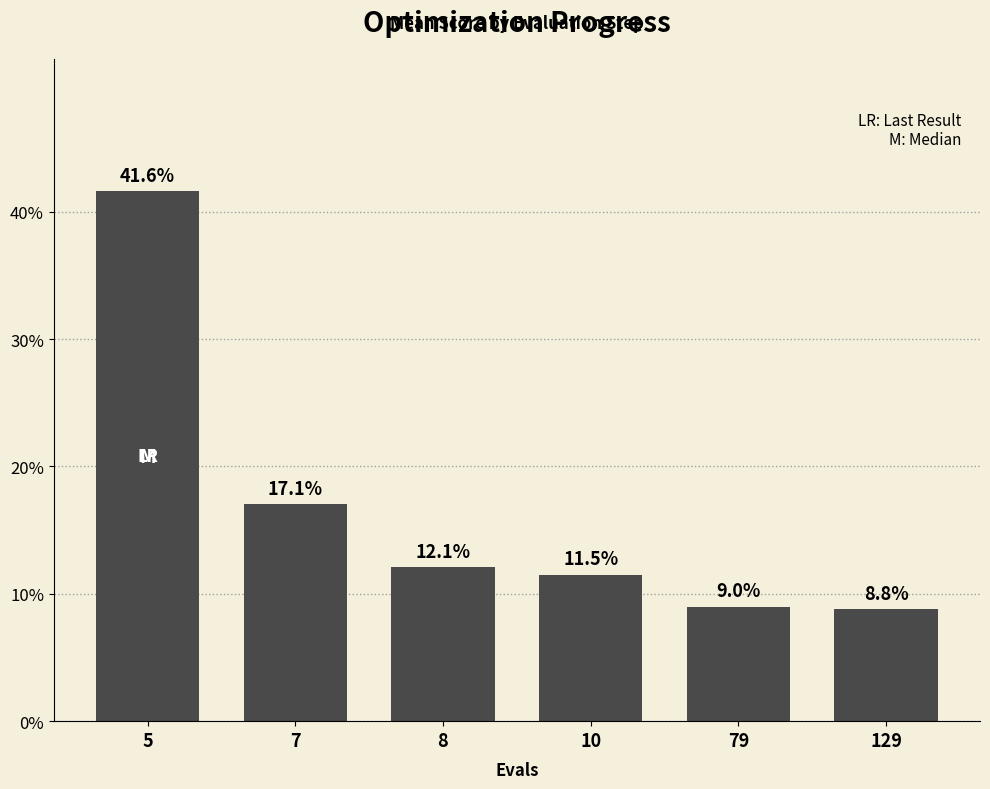

Reading left to right, extract all data points from this chart.

5=41.6	7=17.1	8=12.1	10=11.5	79=9.0	129=8.8